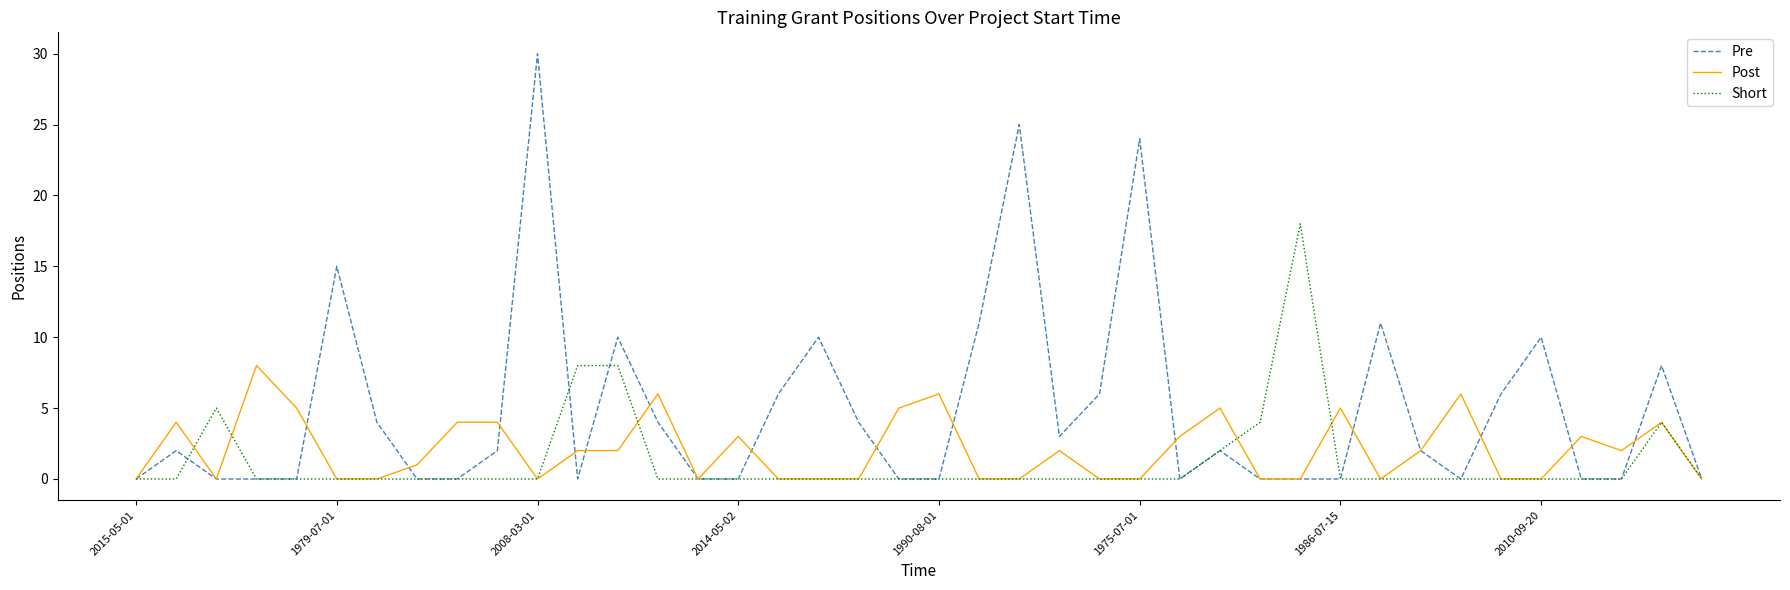

Which series has the largest total across all categories?

Pre